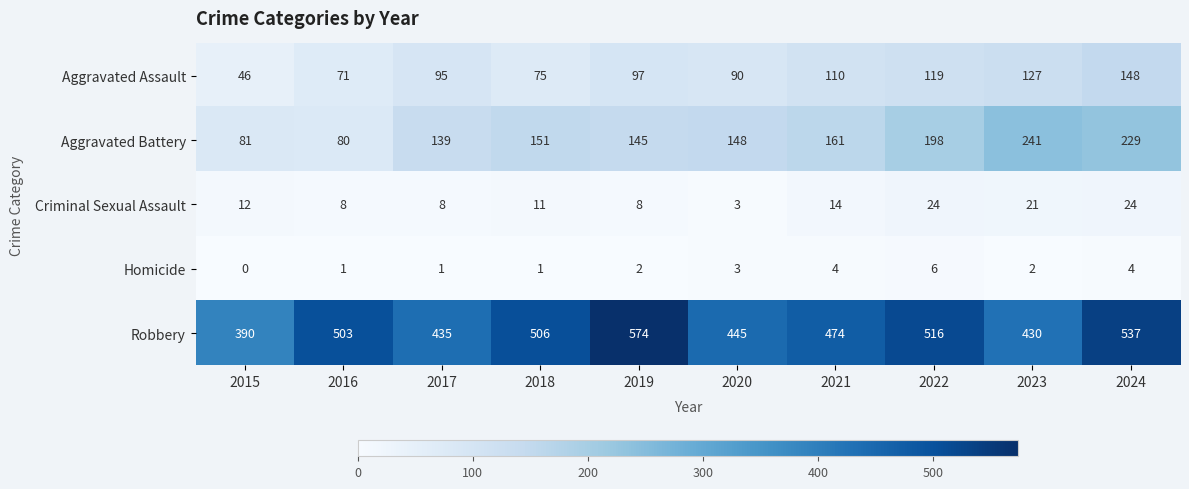

The Aggravated Battery series shows 106 at 2015. True or false?

False